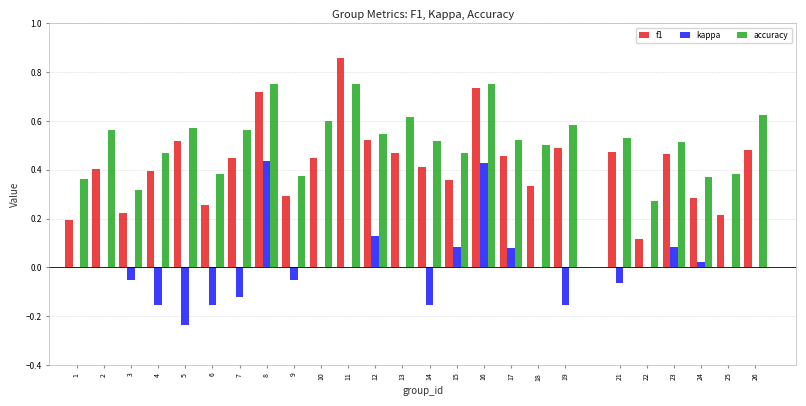

Which label corresponds to the largest value in the chart?

11